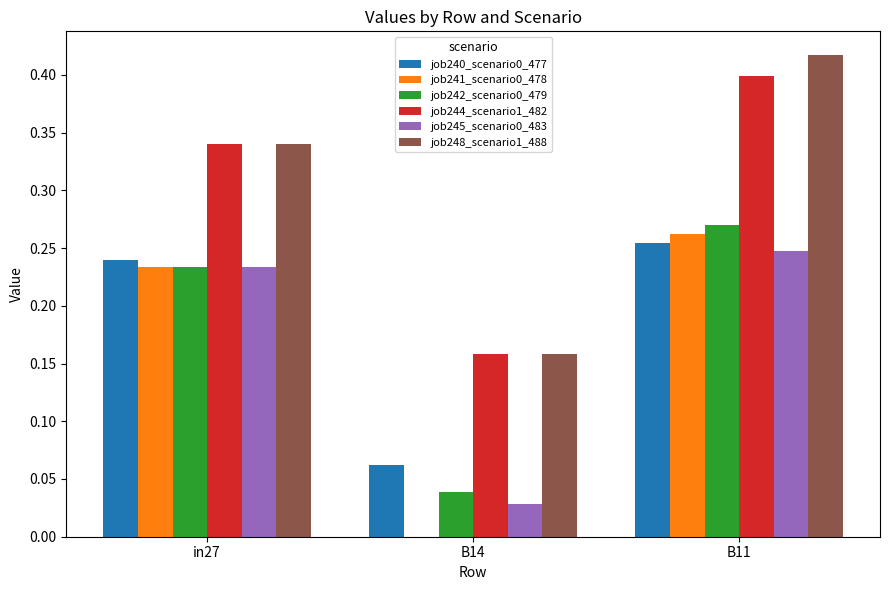

What is the sum of the job240_scenario0_477 values at in27 and B11?

0.5